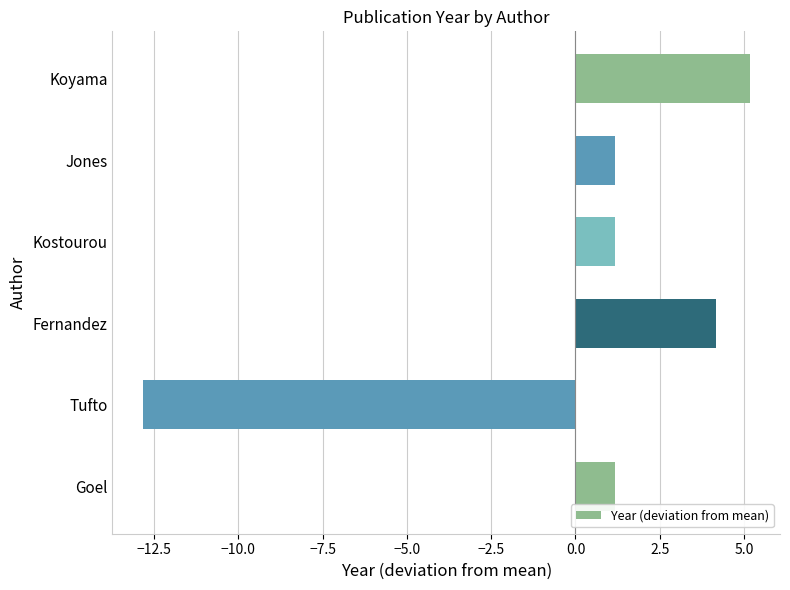

Is it true that the value at Koyama is 5.2?

True